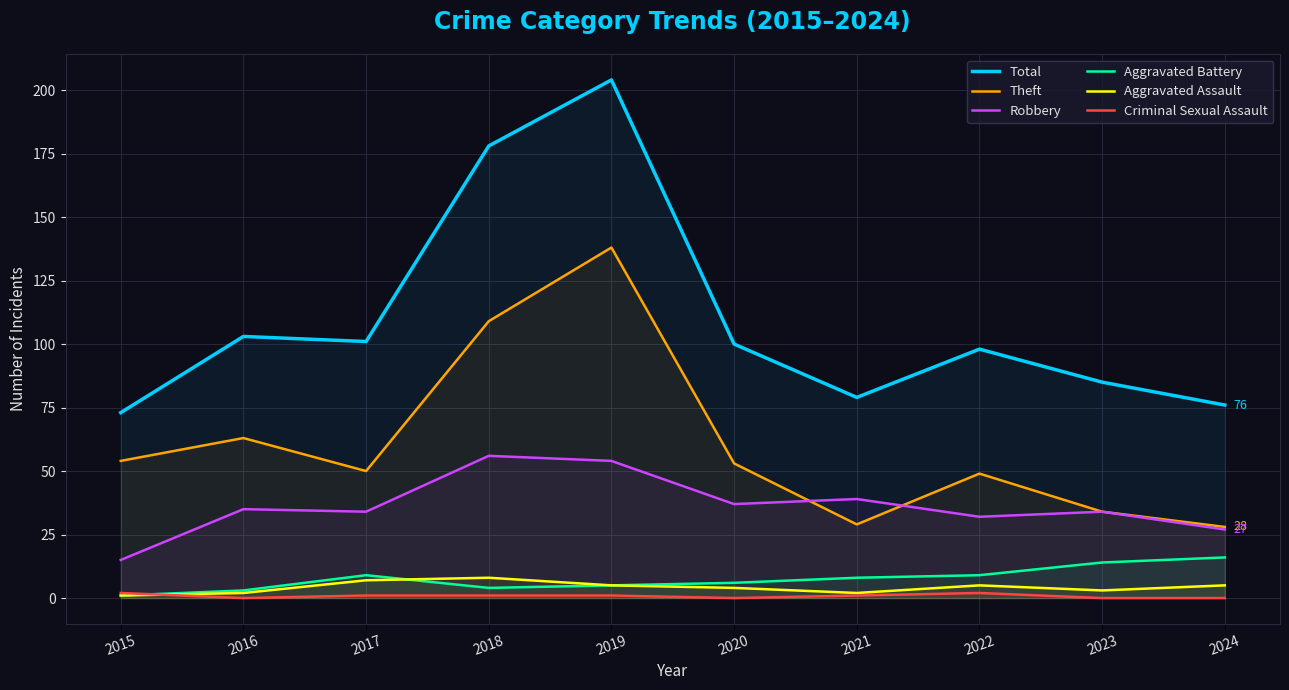

Count the number of data series in this chart.

6